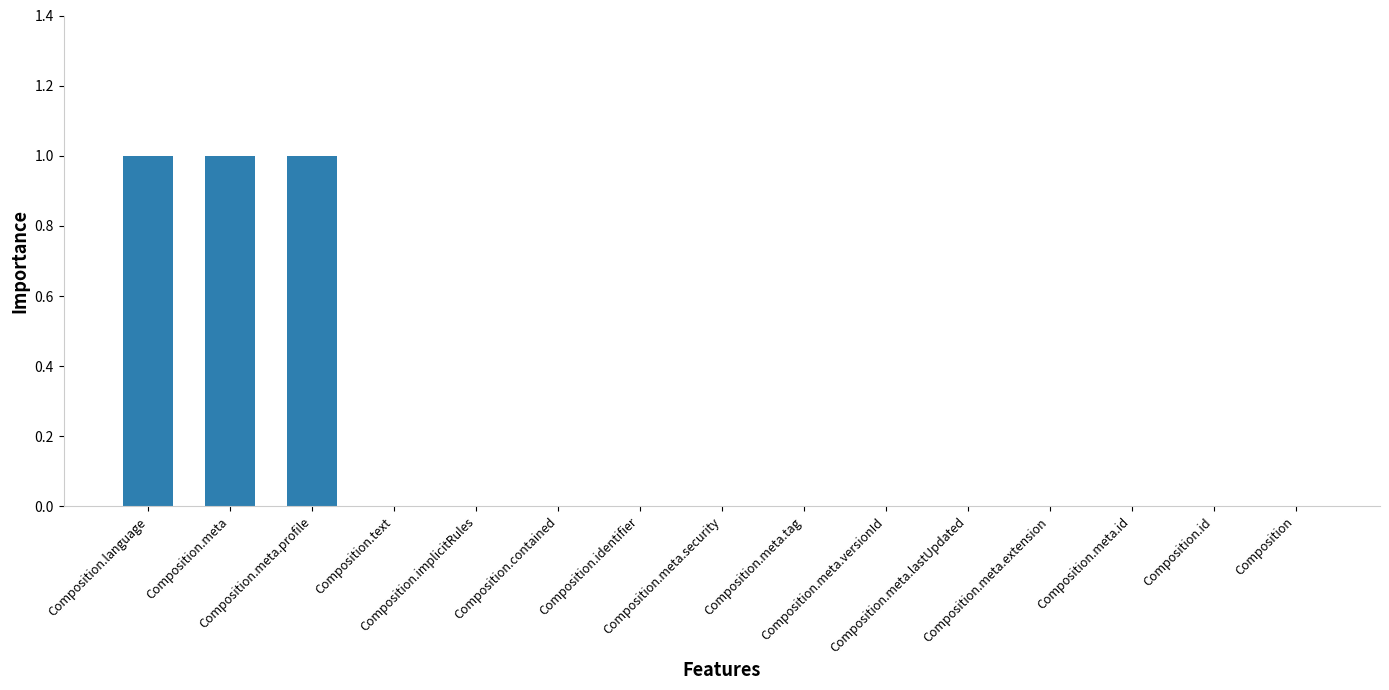

Reading left to right, extract all data points from this chart.

Composition.language=1	Composition.meta=1	Composition.meta.profile=1	Composition.text=0	Composition.implicitRules=0	Composition.contained=0	Composition.identifier=0	Composition.meta.security=0	Composition.meta.tag=0	Composition.meta.versionId=0	Composition.meta.lastUpdated=0	Composition.meta.extension=0	Composition.meta.id=0	Composition.id=0	Composition=0